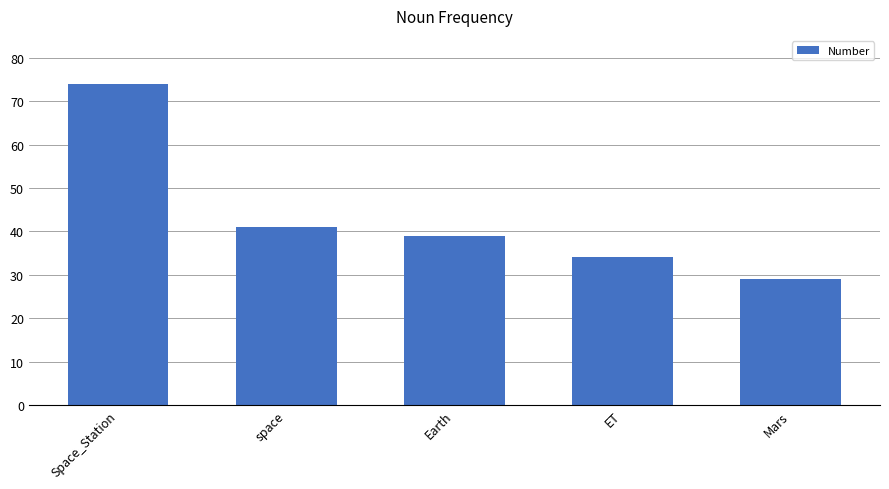

Rank the categories by value from lowest to highest.

Mars, ET, Earth, space, Space_Station